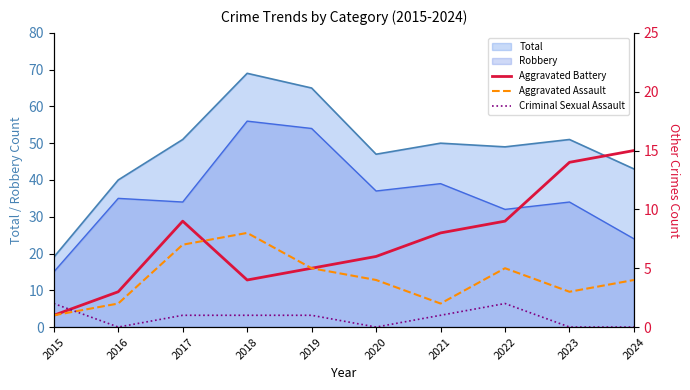

What is the difference between the maximum and minimum values in the Aggravated Assault series?

7